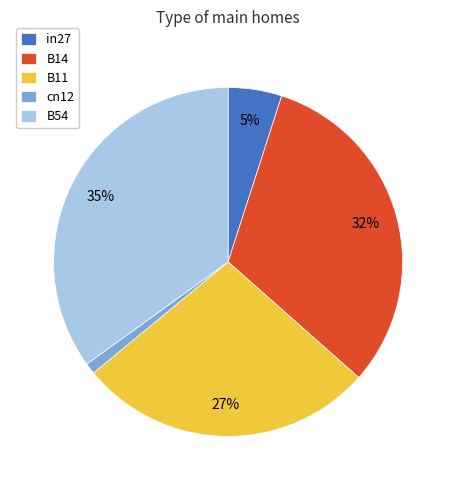

Count the number of slices in the pie.

5